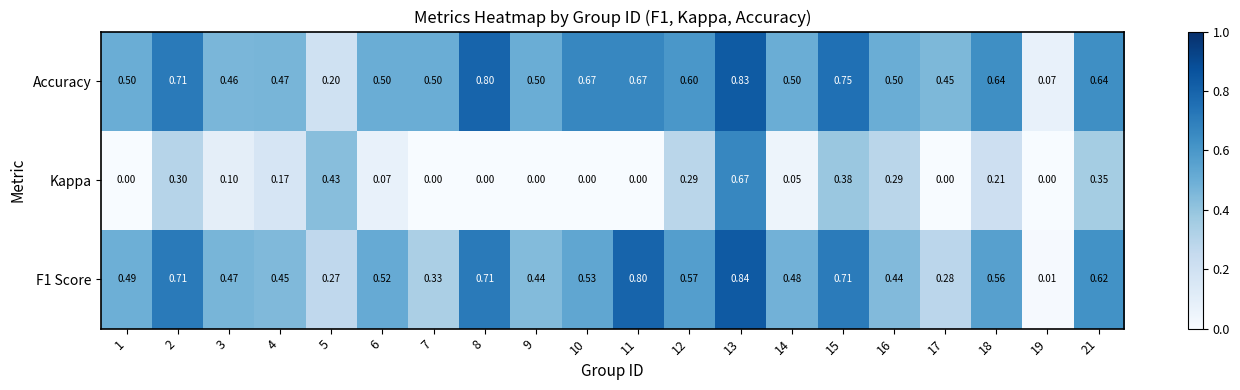

What is the total value across all series at 11?

1.5